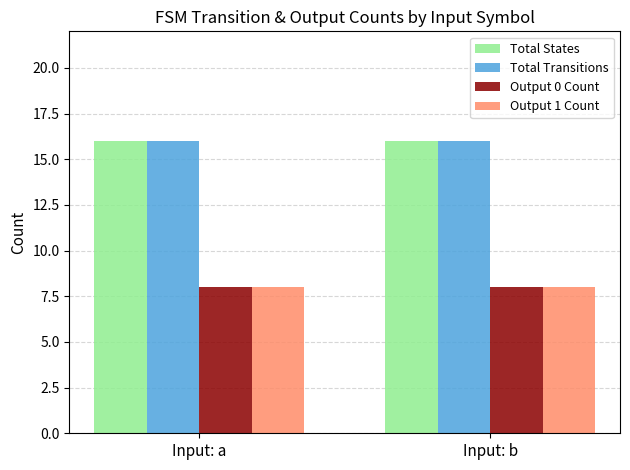

What is the spread (max minus min) of values at Input: b?

8